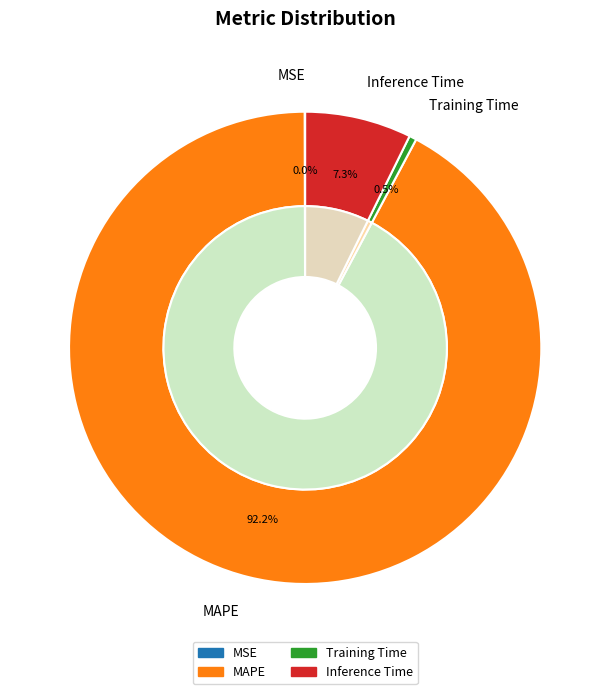

The MSE slice represents 0% of the pie. True or false?

True